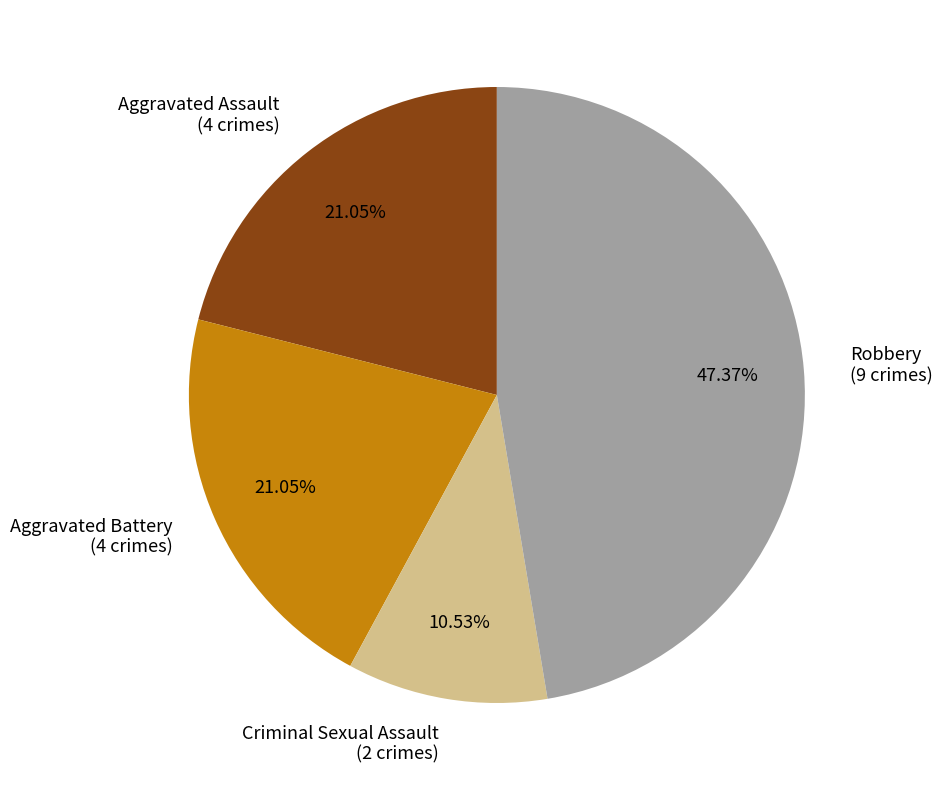

Approximately how many times larger is the value at Criminal Sexual Assault compared to Aggravated Battery?

0.5